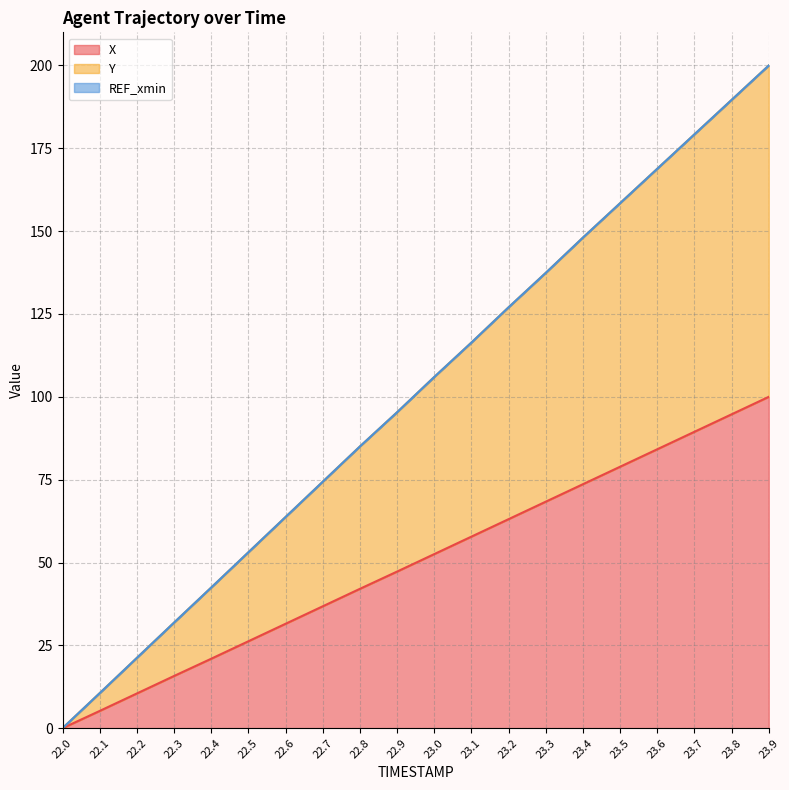

True or false: Y and X intersect in this chart.

False